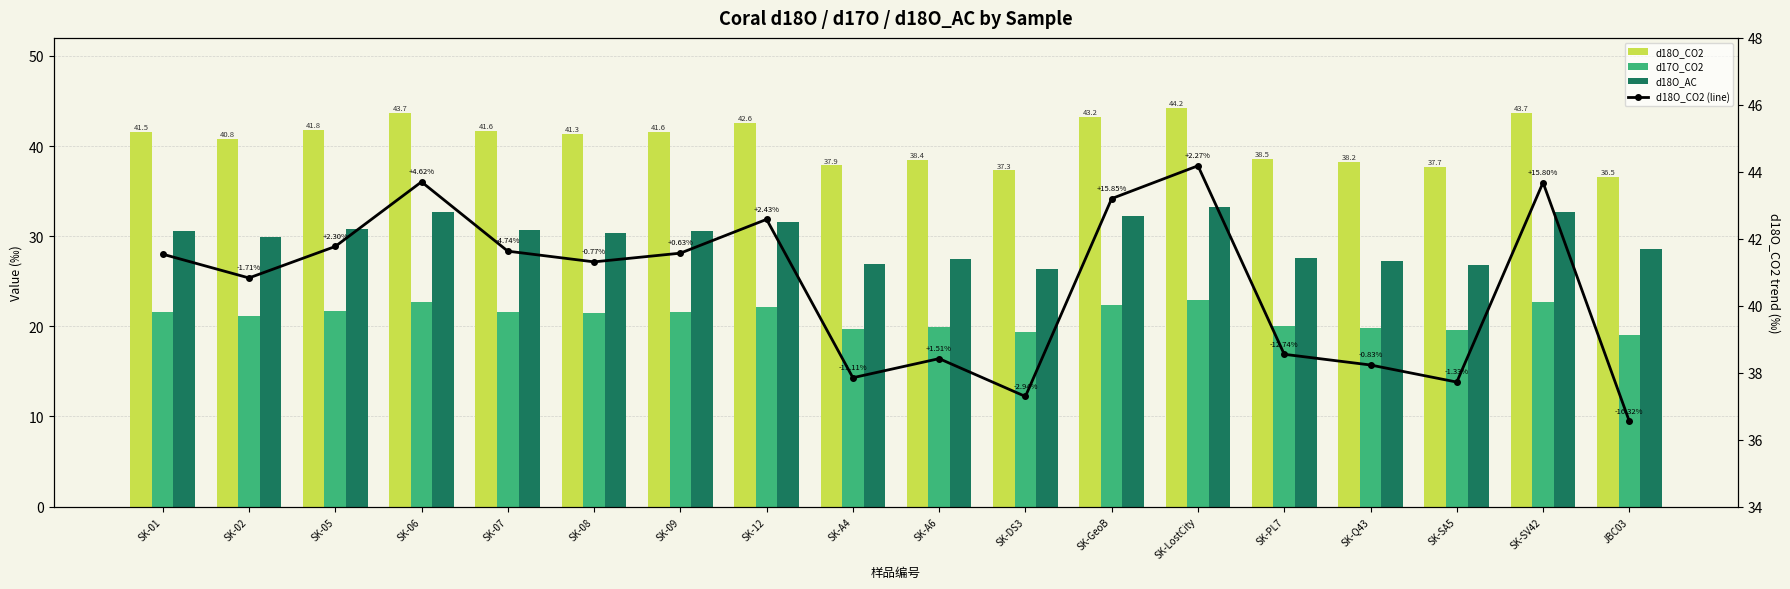

What is the label of the 11th bar from the right?

SK-12